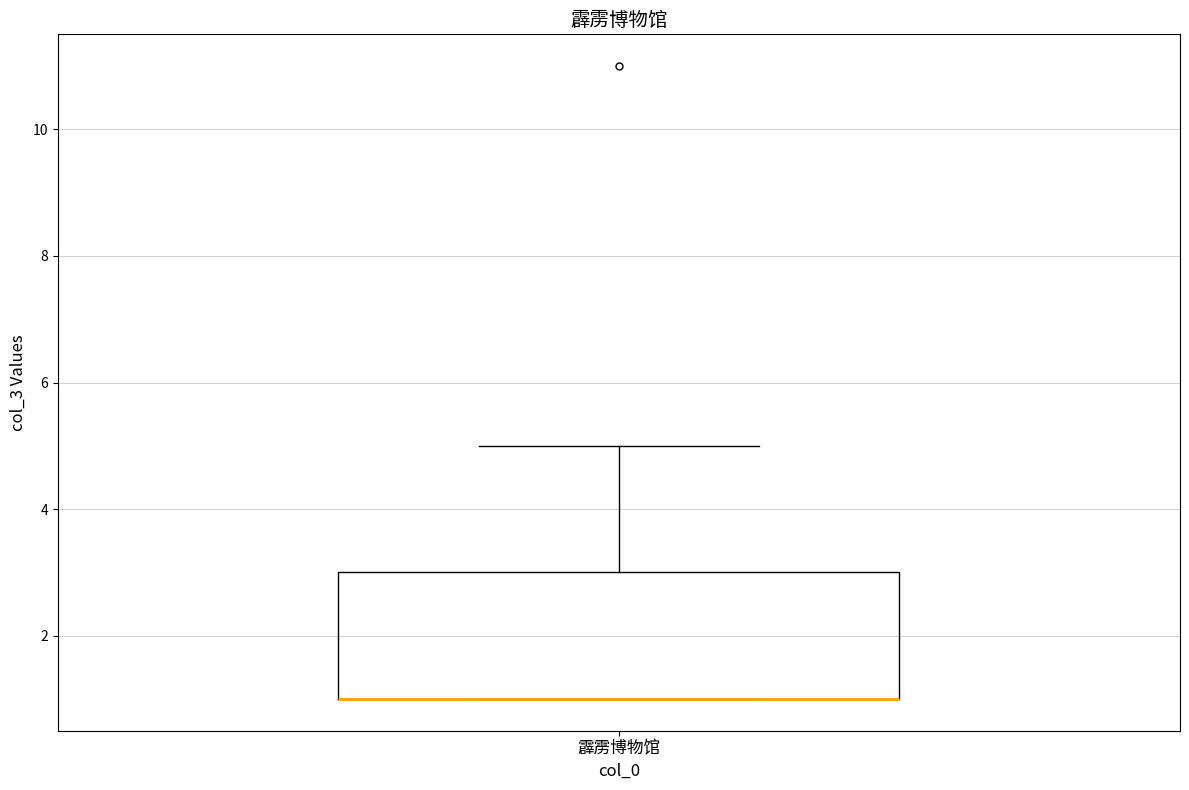

Read this box plot against the y-axis: the position of the median line, the range covered by the box, and the ends of both whiskers. The values are not printed on the chart, so give them approximately, as read against the axis.

median 1 (drawn on the box's lower edge), box 1 to 3, whiskers 1 to 5